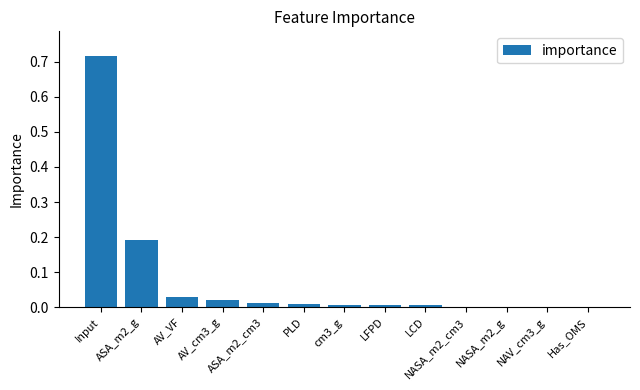

At which category does the chart reach its peak across all series?

Input